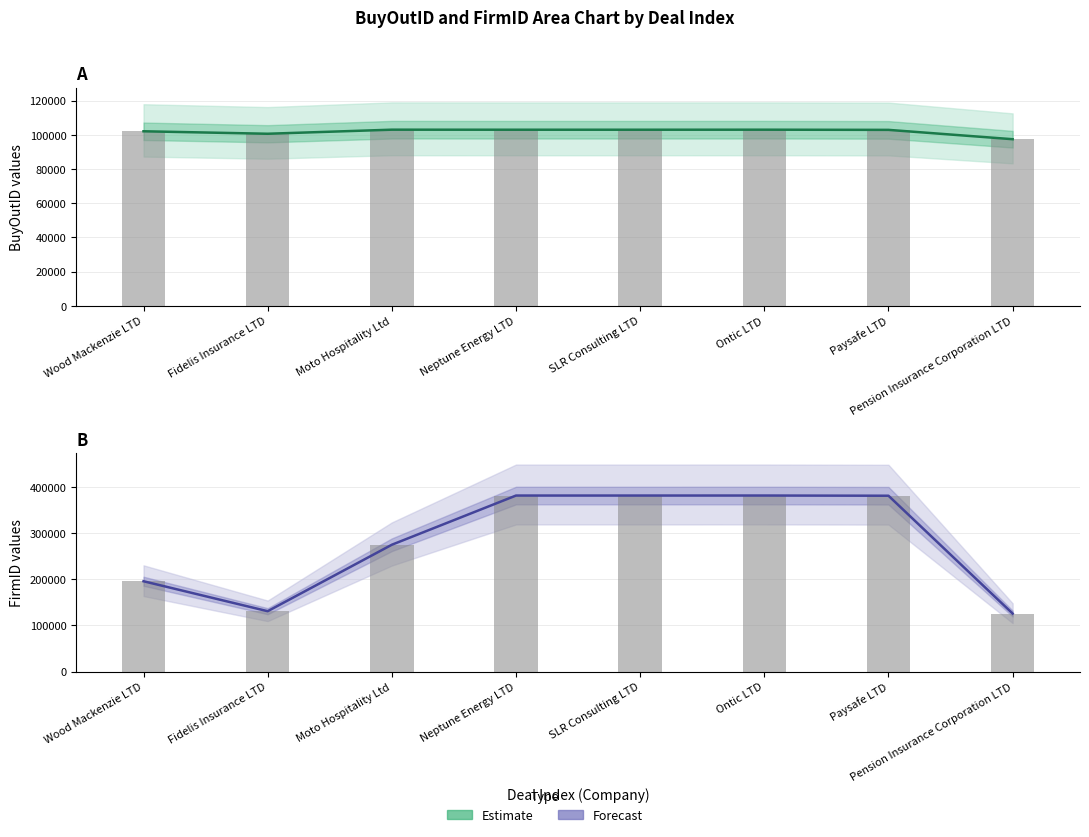

Count the number of data series in this chart.

2